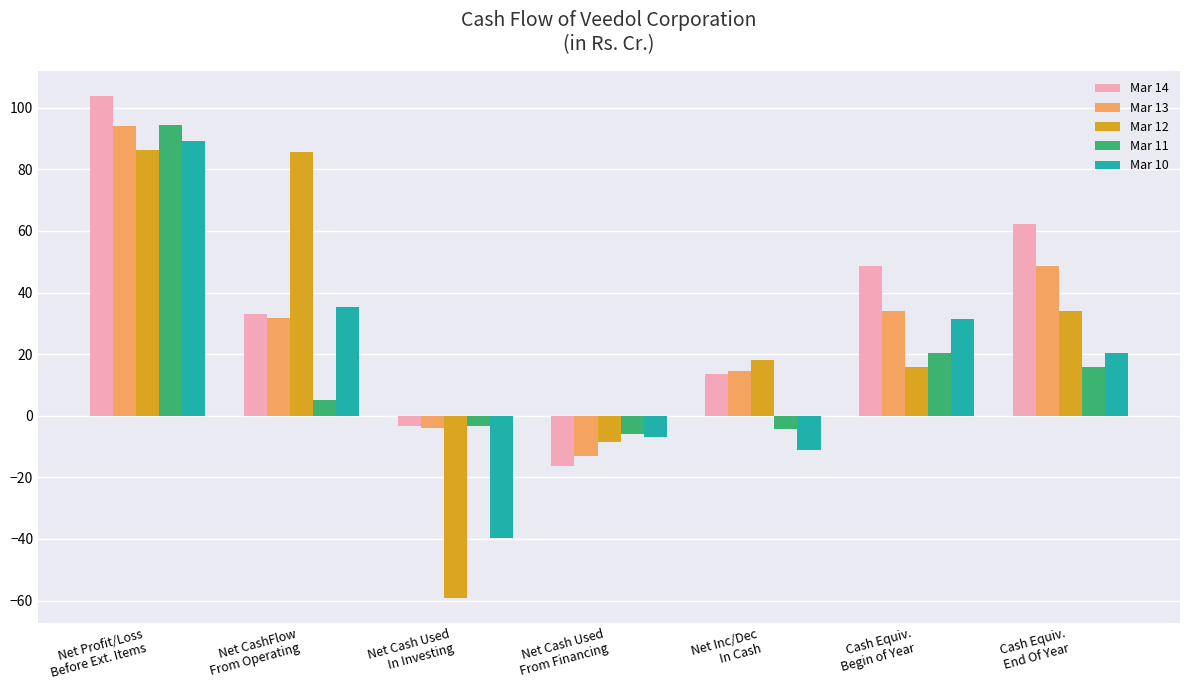

How many values in Mar 12 are above zero?

5